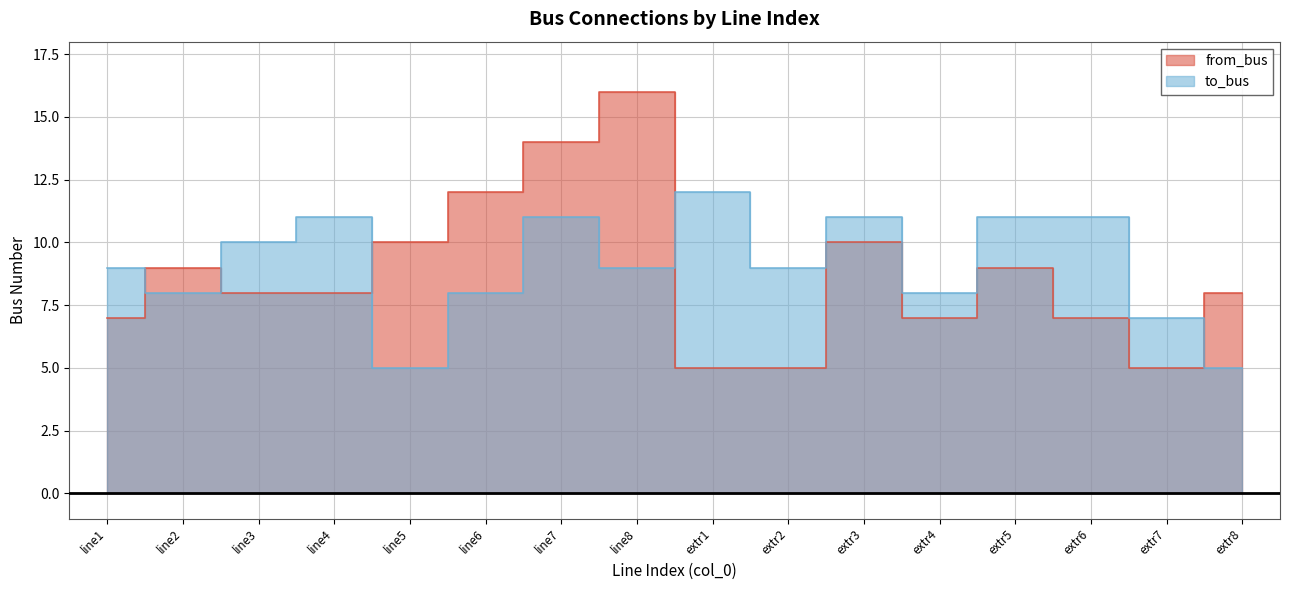

In from_bus, how many points are lower than both neighbors (excluding endpoints)?

2